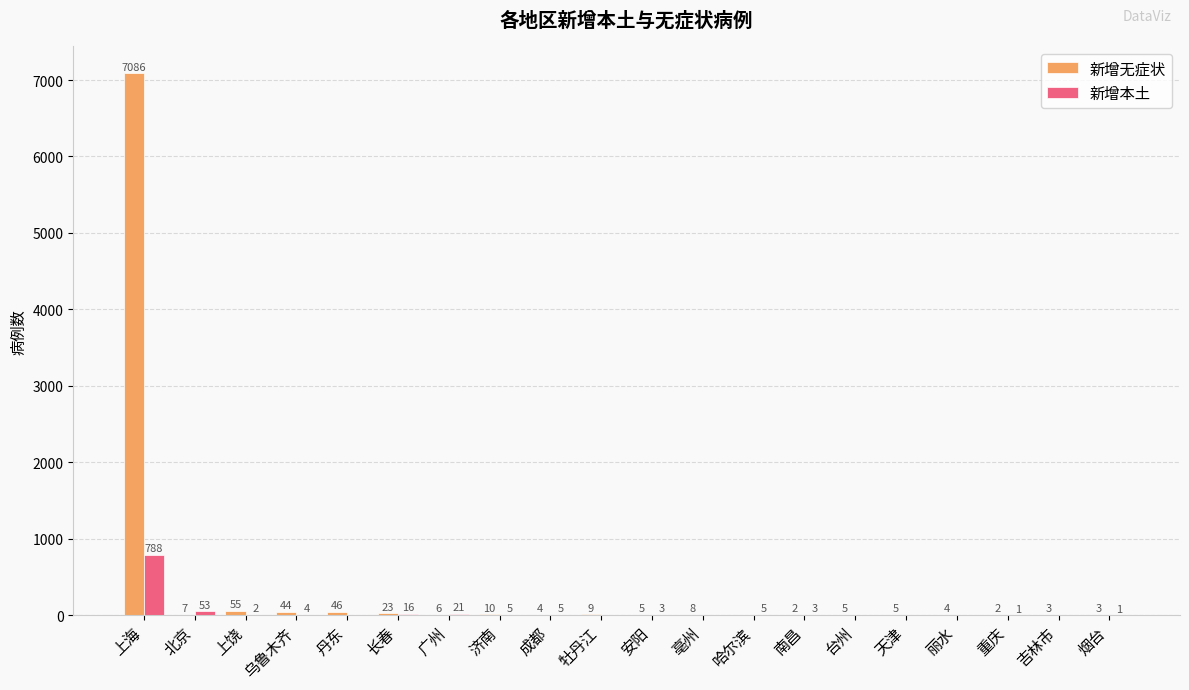

Where is 新增无症状 nearest to the value 3543?

上饶